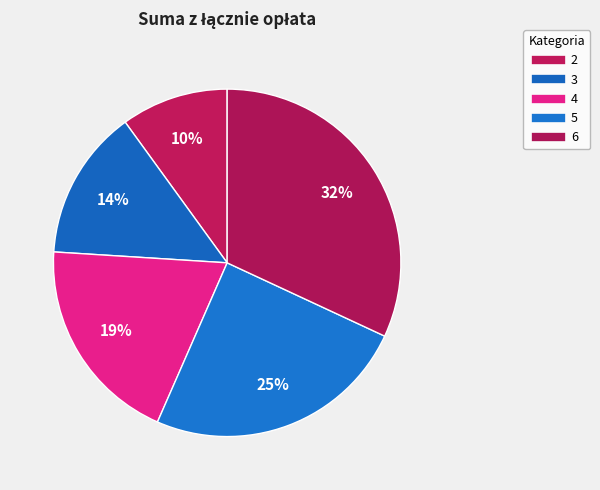

How many slices are in this pie chart?

5